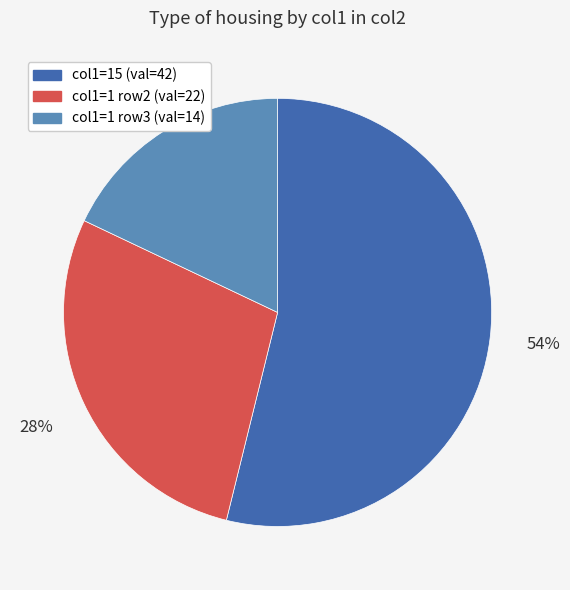

How many slices are in this pie chart?

3